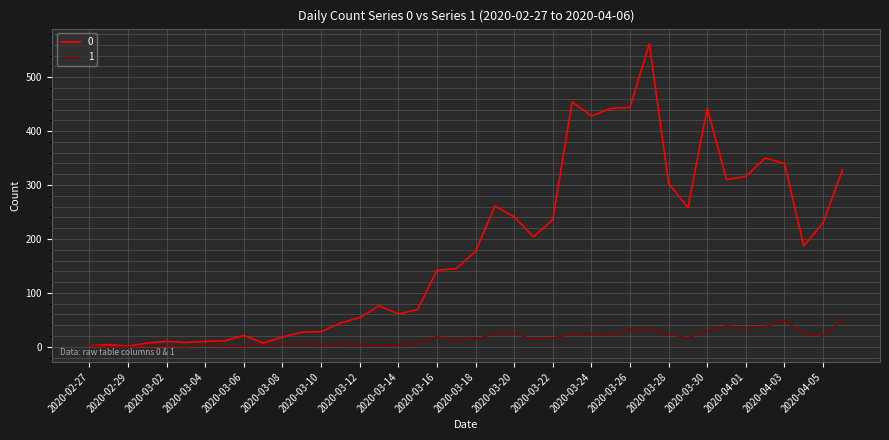

How many lines are shown in the chart?

2